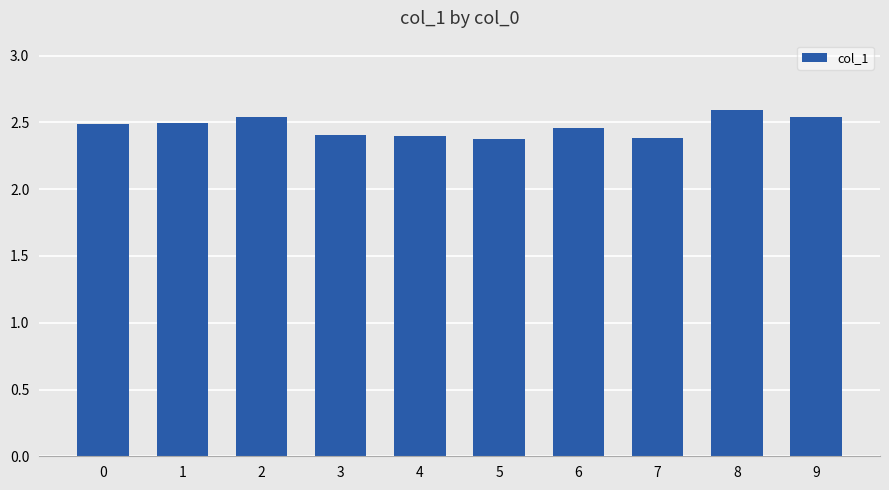

What is the sum of the values at 5 and 6?

4.8